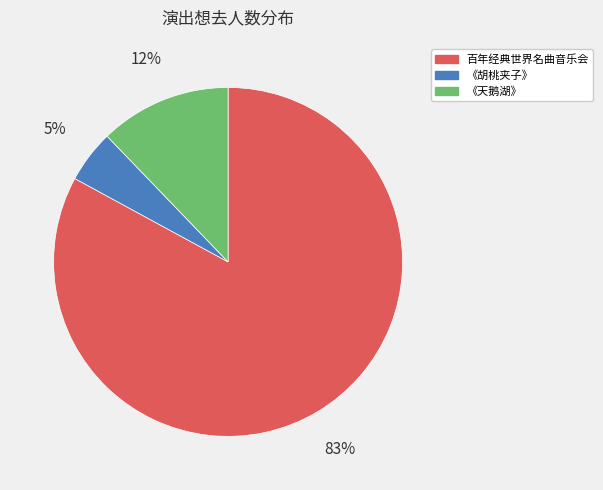

To the nearest percent, what is the difference between the largest and smallest slice percentages?

78%